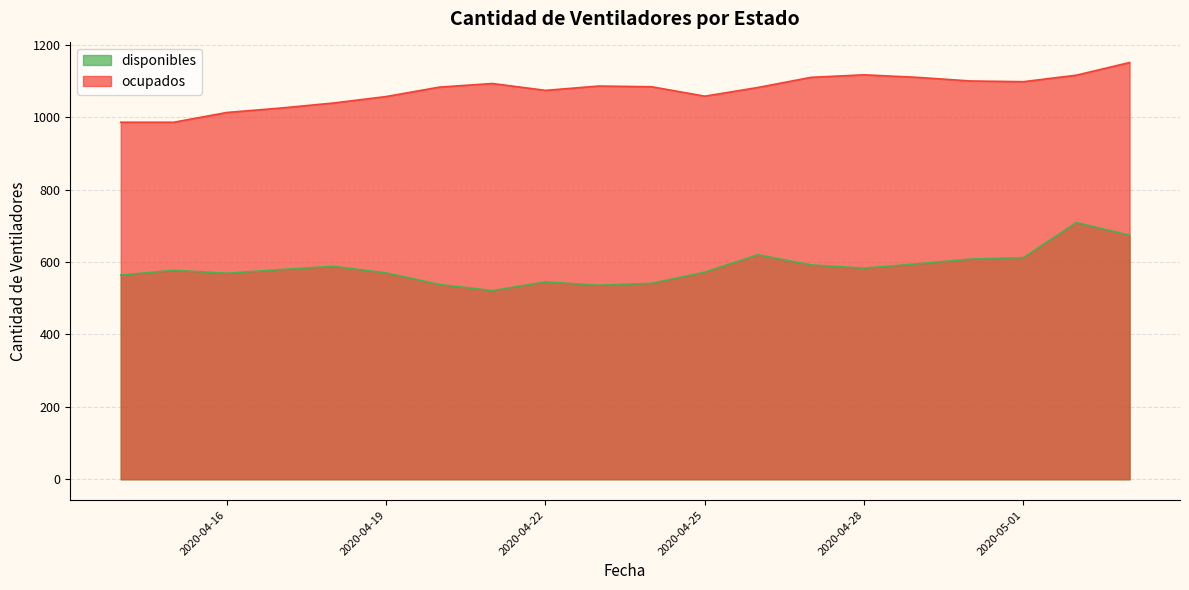

Reading left to right, transcribe all the data shown in this chart.

disponibles: 2020-04-14=564	2020-04-15=577	2020-04-16=569	2020-04-17=579	2020-04-18=588	2020-04-19=570	2020-04-20=538	2020-04-21=521	2020-04-22=545	2020-04-23=536	2020-04-24=541	2020-04-25=572	2020-04-26=620	2020-04-27=592	2020-04-28=583	2020-04-29=595	2020-04-30=608	2020-05-01=612	2020-05-02=709	2020-05-03=674
ocupados: 2020-04-14=986	2020-04-15=986	2020-04-16=1013	2020-04-17=1025	2020-04-18=1039	2020-04-19=1057	2020-04-20=1083	2020-04-21=1093	2020-04-22=1074	2020-04-23=1086	2020-04-24=1084	2020-04-25=1058	2020-04-26=1082	2020-04-27=1110	2020-04-28=1117	2020-04-29=1110	2020-04-30=1100	2020-05-01=1098	2020-05-02=1116	2020-05-03=1151